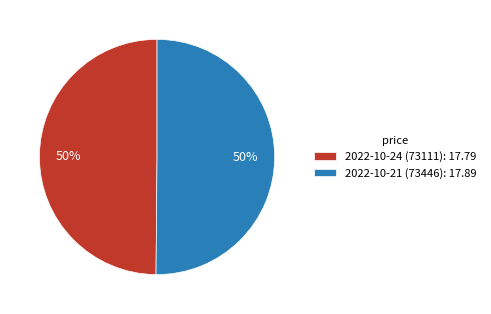

To the nearest percent, what portion does 2022-10-21 (73446) represent?

50%